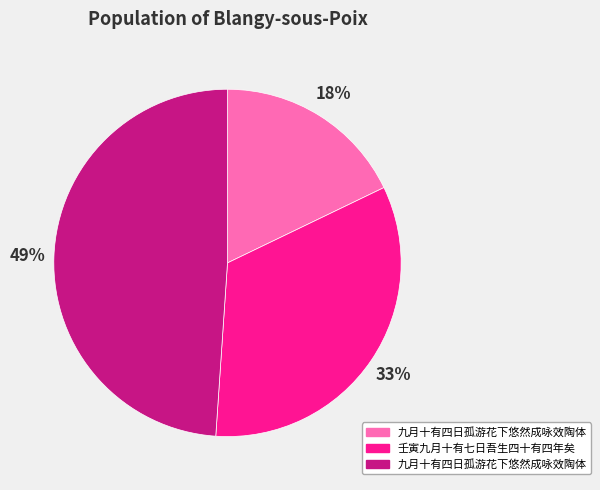

Is there any slice that represents more than half of the pie?

No